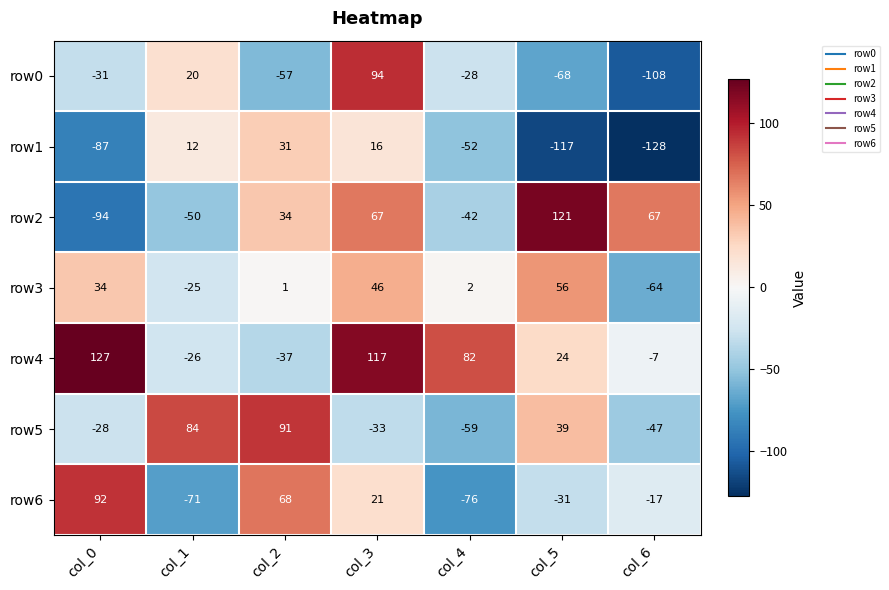

The row2 series shows 34 at col_2. True or false?

True